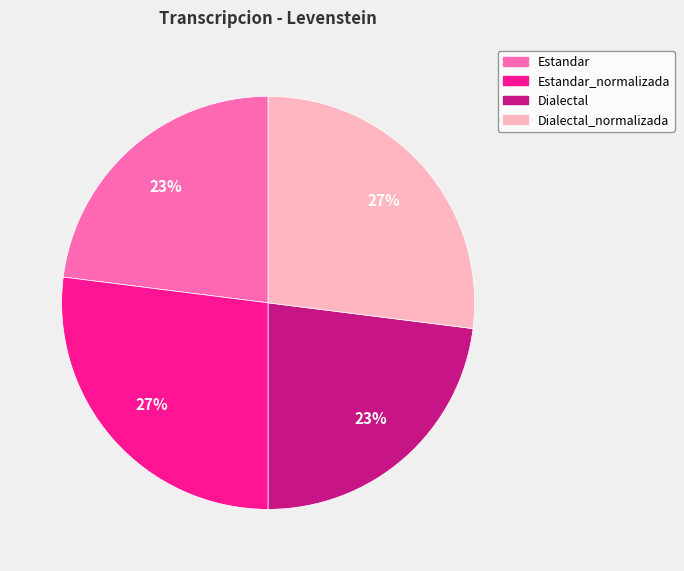

Approximately how many times larger is the value at Dialectal compared to Dialectal_normalizada?

0.9